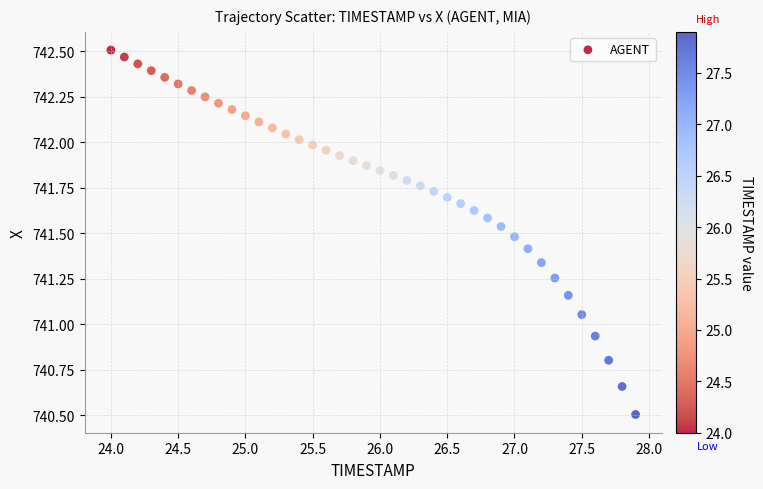

What is the range of X values (max minus min)?

3.9